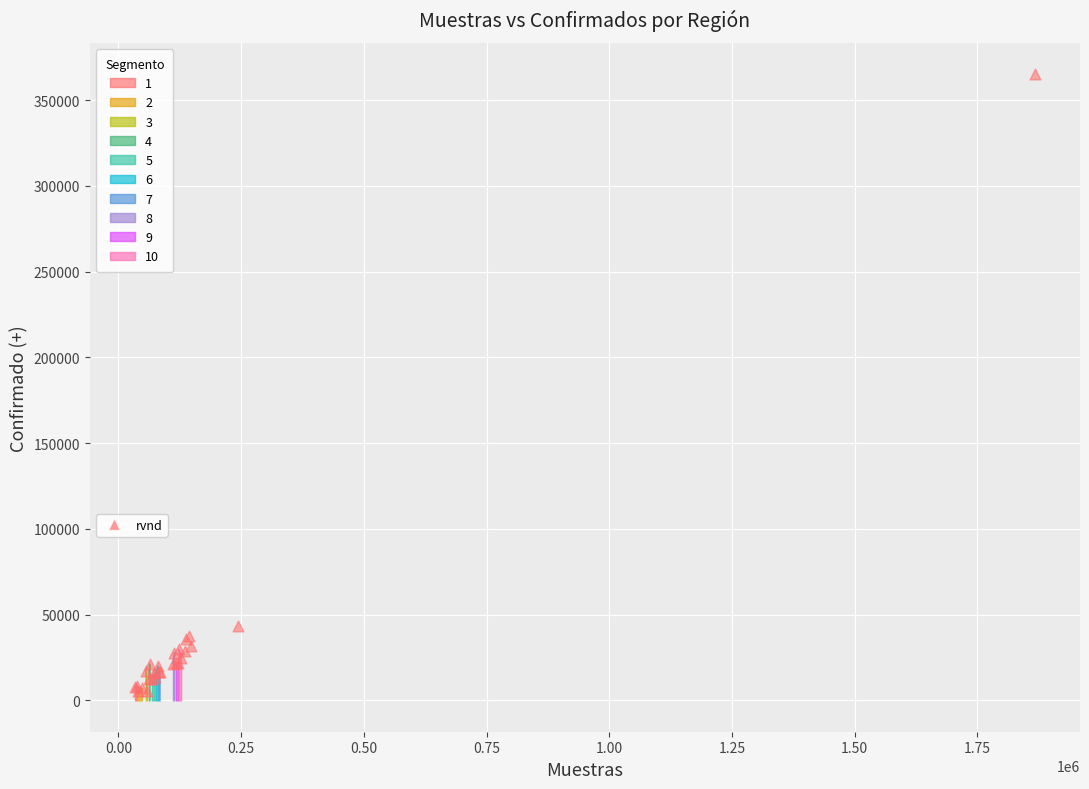

What Y value in the scatter plot is closest to 185277?

43529